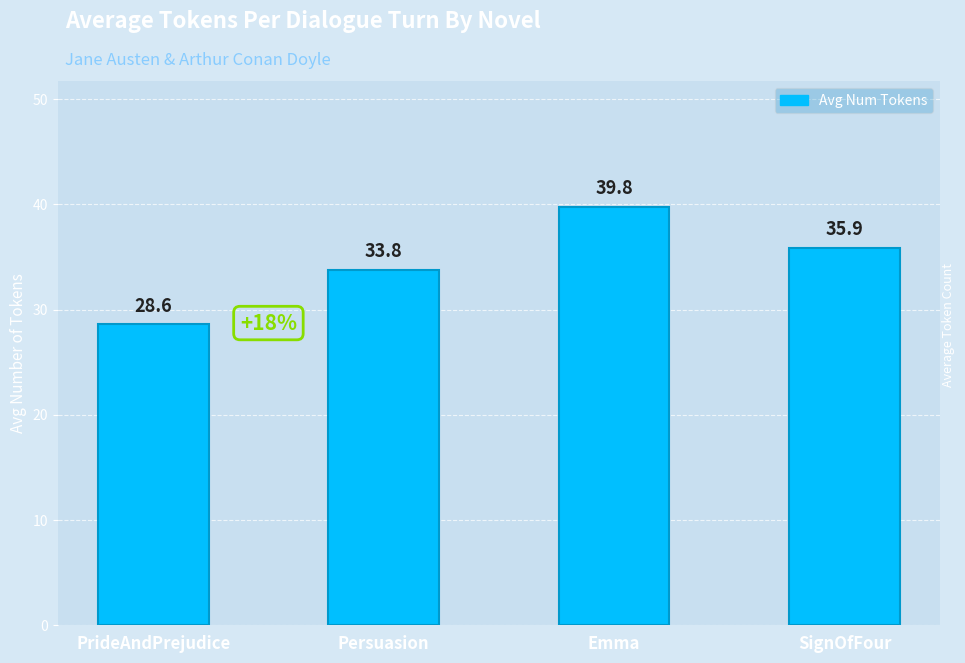

What is the change in value from PrideAndPrejudice to Persuasion?

+5.2